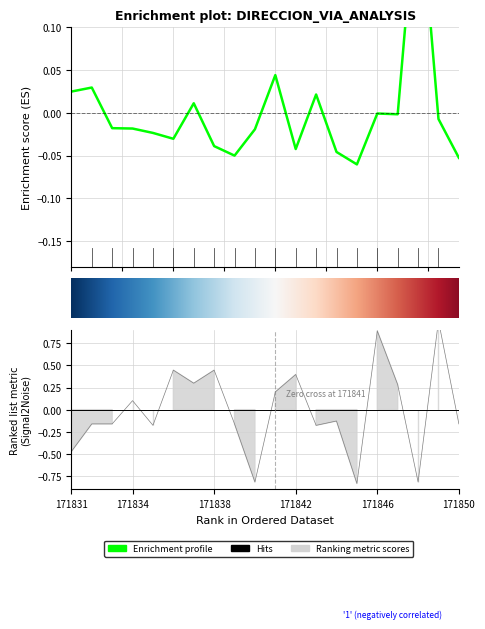

List the labels in order of NUMERO_VIA_GENERADORA_DIRECCION value, largest first.

171849, 171846, 171836, 171838, 171842, 171837, 171847, 171841, 171834, 171844, 171832, 171833, 171839, 171850, 171835, 171843, 171831, 171840, 171848, 171845